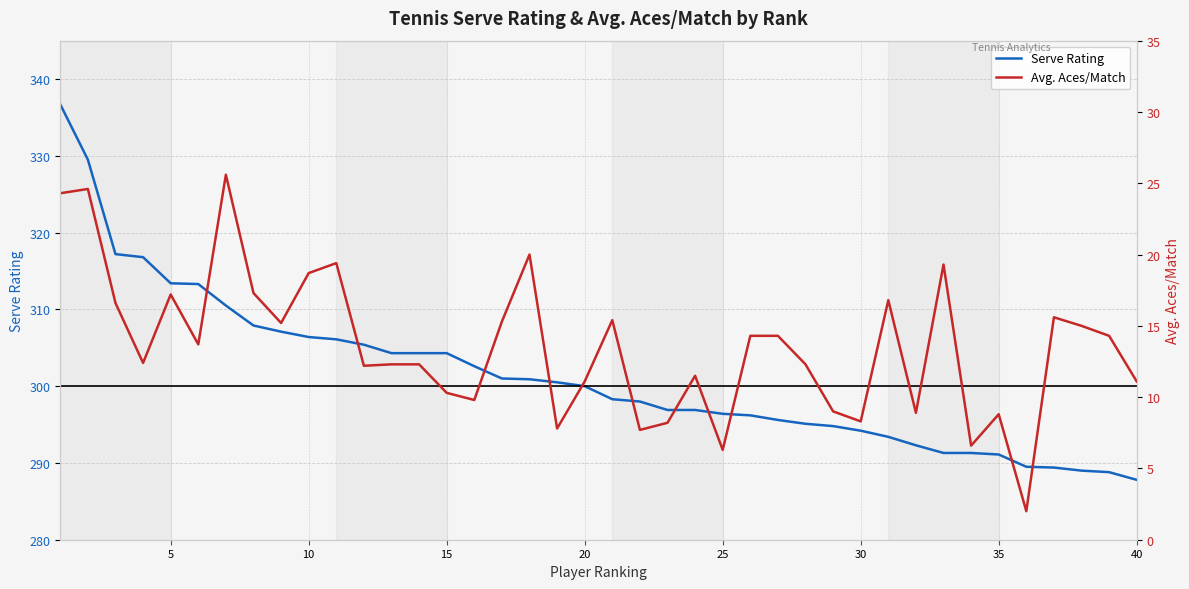

What is the minimum value for Serve Rating?

287.8